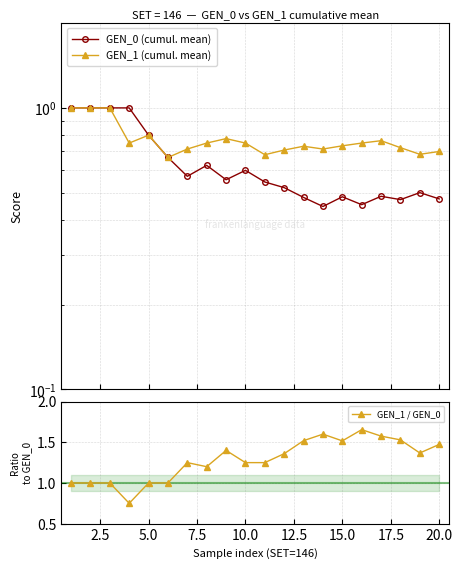

Reading left to right, extract all data points from this chart.

GEN_0 (cumul. mean): 1.0	1.0	1.0	1.0	0.8	0.7	0.6	0.6	0.6	0.6	0.5	0.5	0.5	0.4	0.5	0.5	0.5	0.5	0.5	0.5
GEN_1 (cumul. mean): 1.0	1.0	1.0	0.8	0.8	0.7	0.7	0.8	0.8	0.8	0.7	0.7	0.7	0.7	0.7	0.8	0.8	0.7	0.7	0.7
GEN_1 / GEN_0: 1.0	1.0	1.0	0.8	1.0	1.0	1.2	1.2	1.4	1.2	1.2	1.4	1.5	1.6	1.5	1.7	1.6	1.5	1.4	1.5